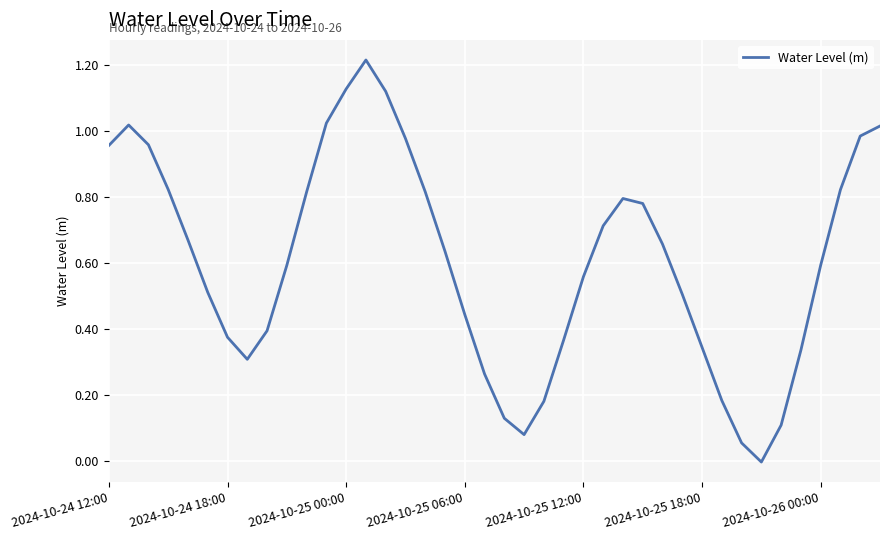

What is the sum of all values?

24.2